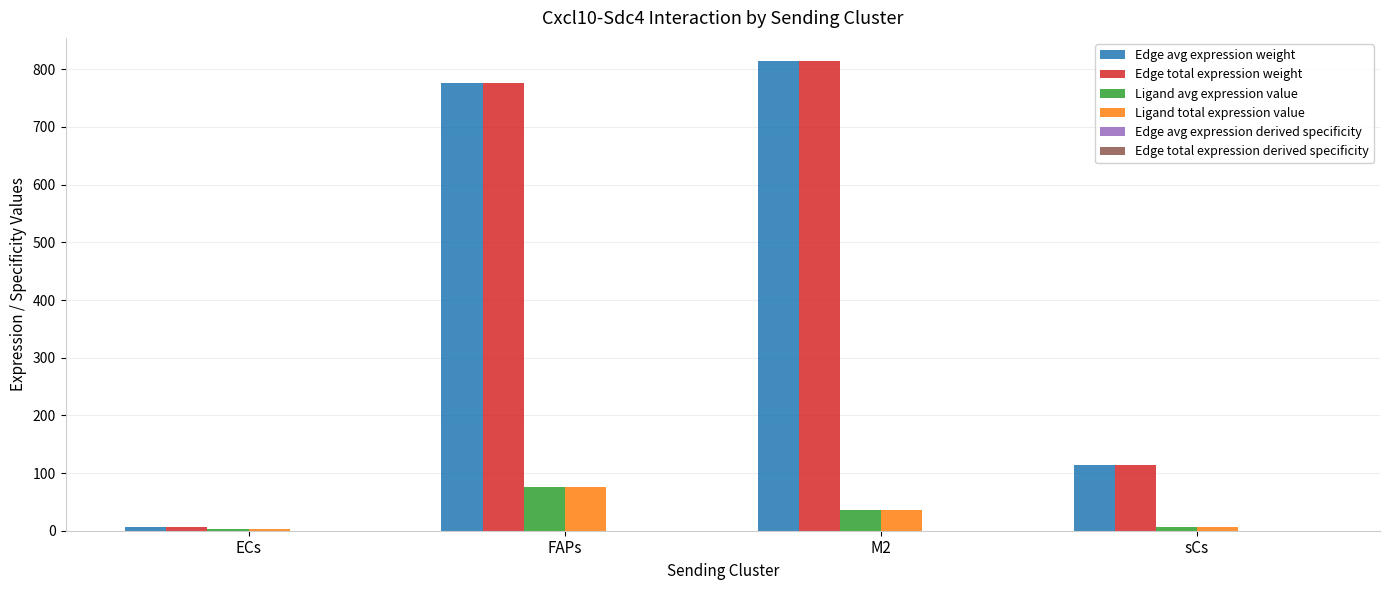

What is the sum of all Ligand avg expression value values?

119.8